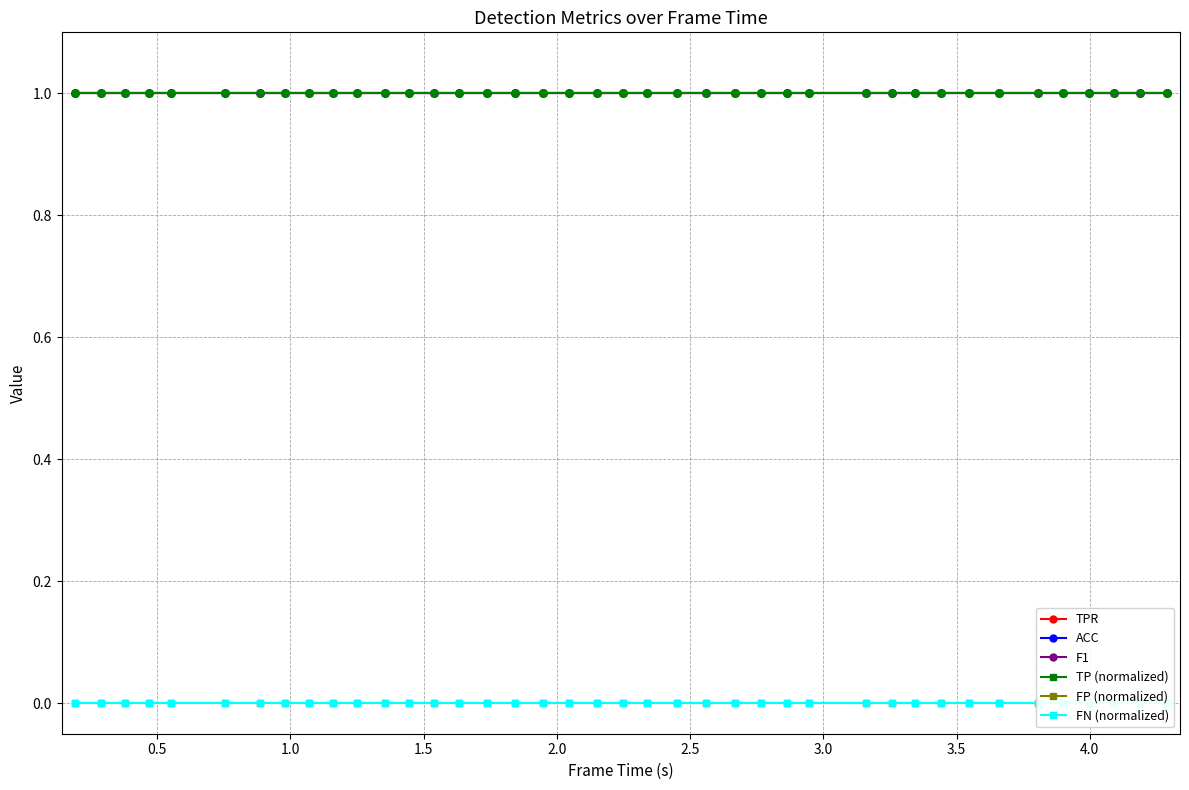

True or false: F1 and FP (normalized) intersect in this chart.

False